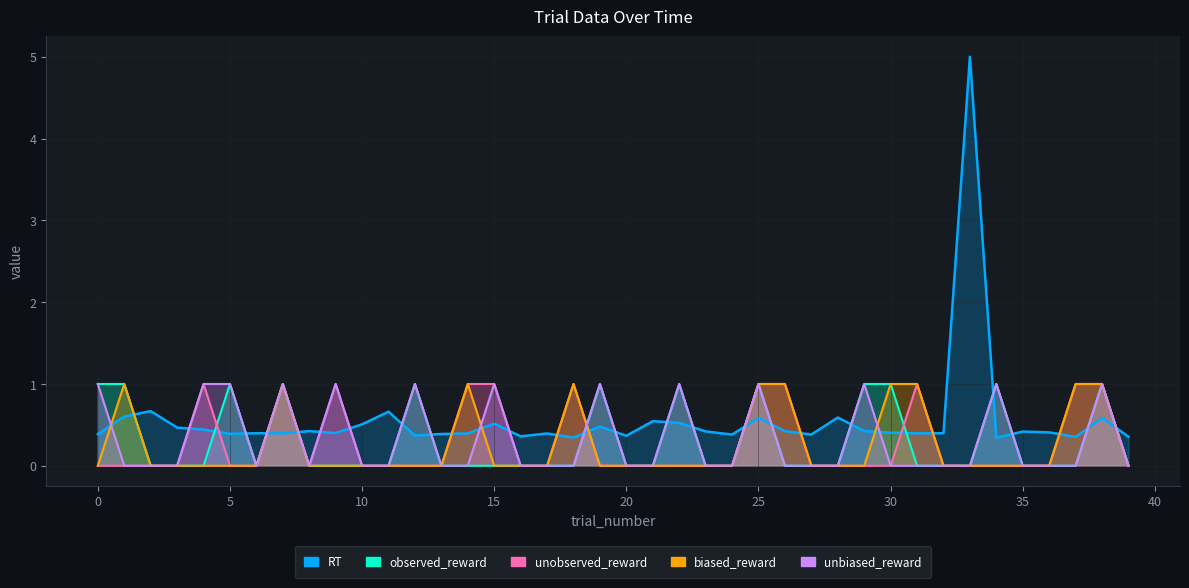

At which category is the sum across all series the highest?

33